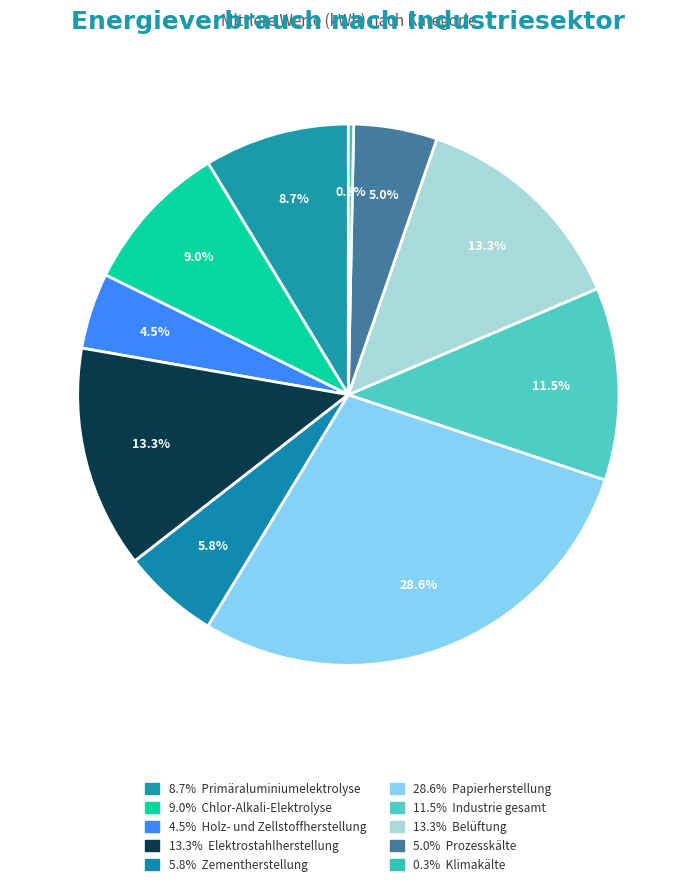

Count the number of slices in the pie.

10